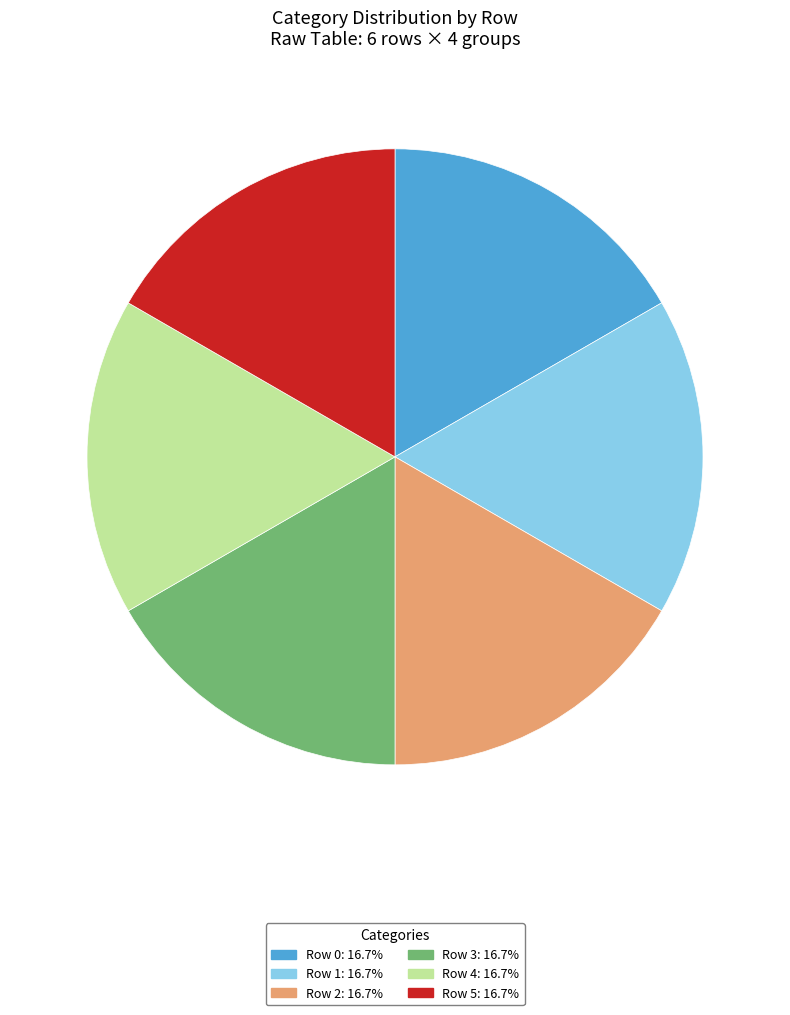

Do Row 2 and Row 4 together represent more than half of the pie?

No